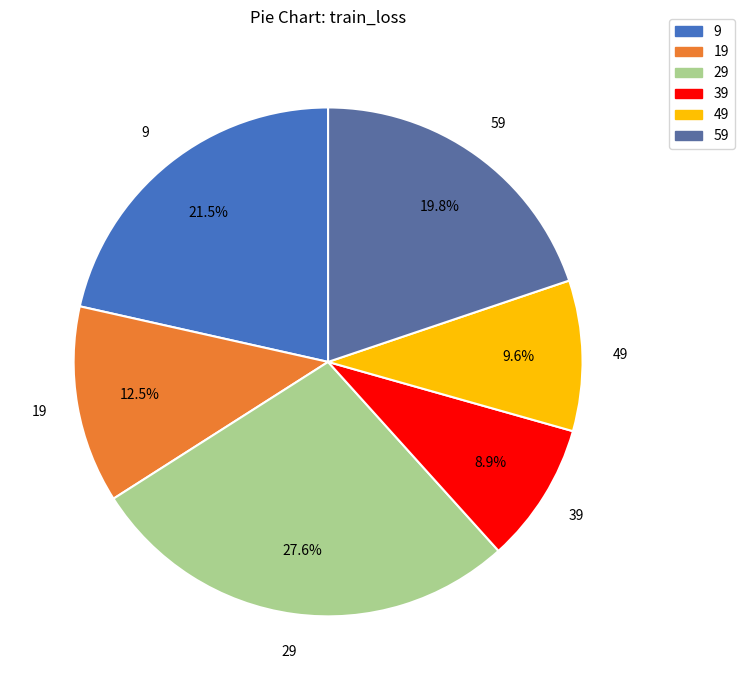

What percentage is NOT represented by 59?

80.2%